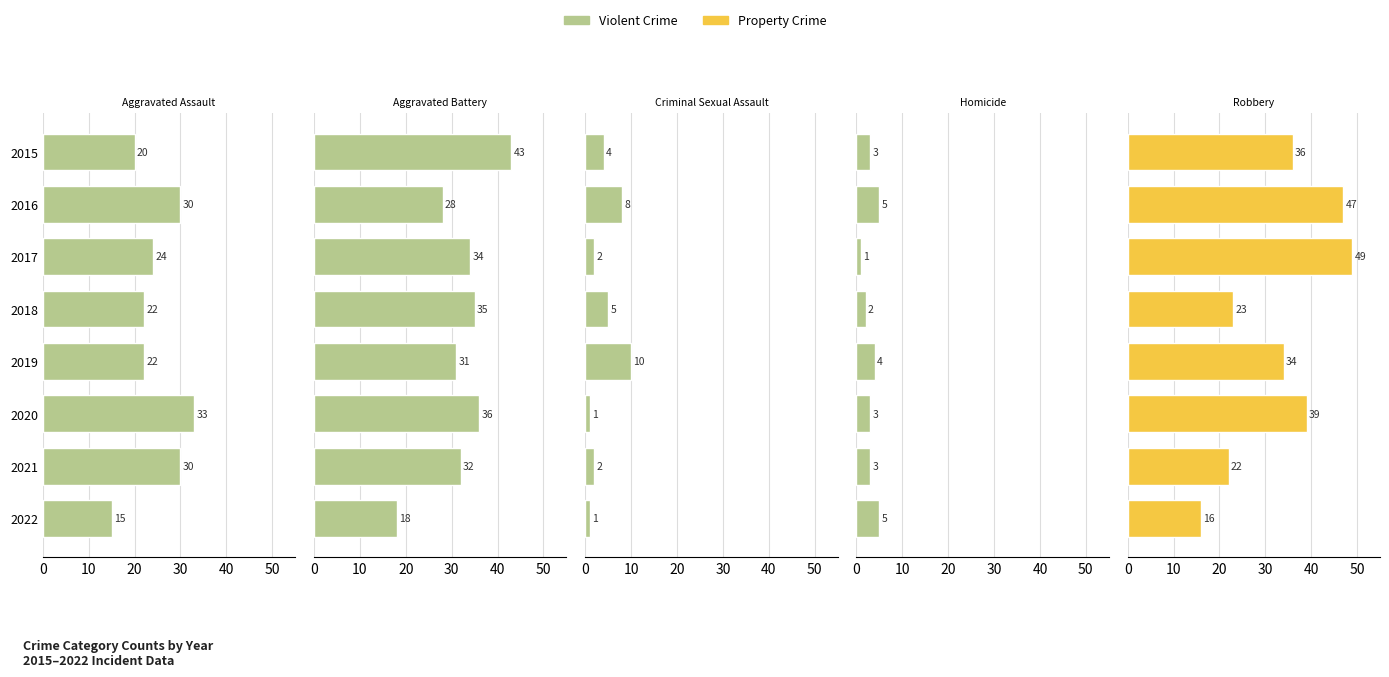

What position from the right is 0?

8